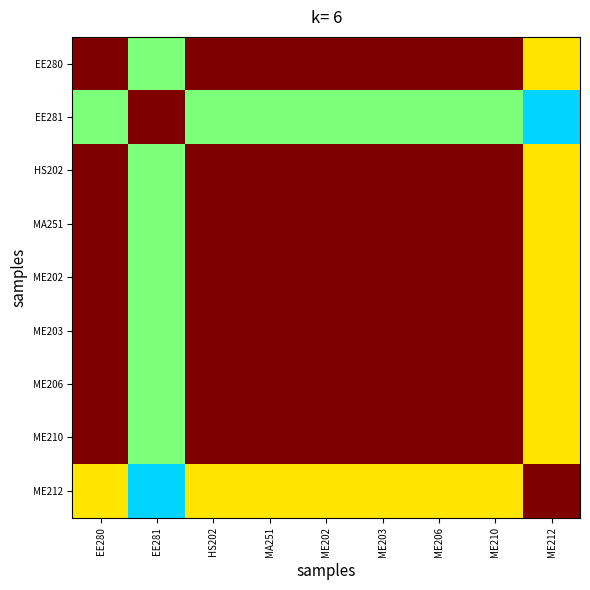

How many categories are shown in the chart?

9